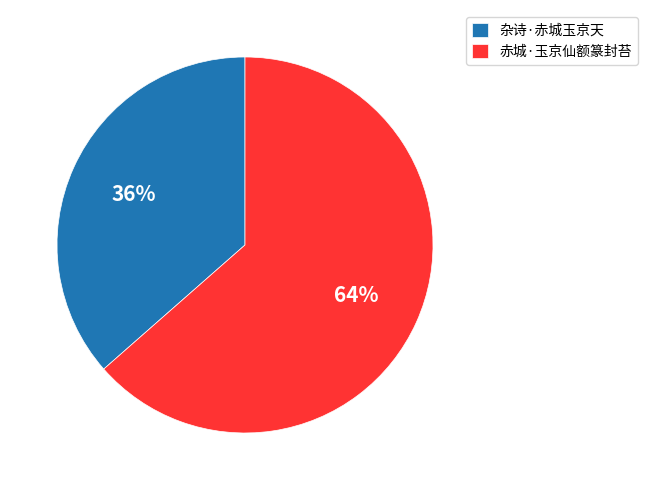

Is 赤城·玉京仙额篆封苔 the majority of the pie?

Yes